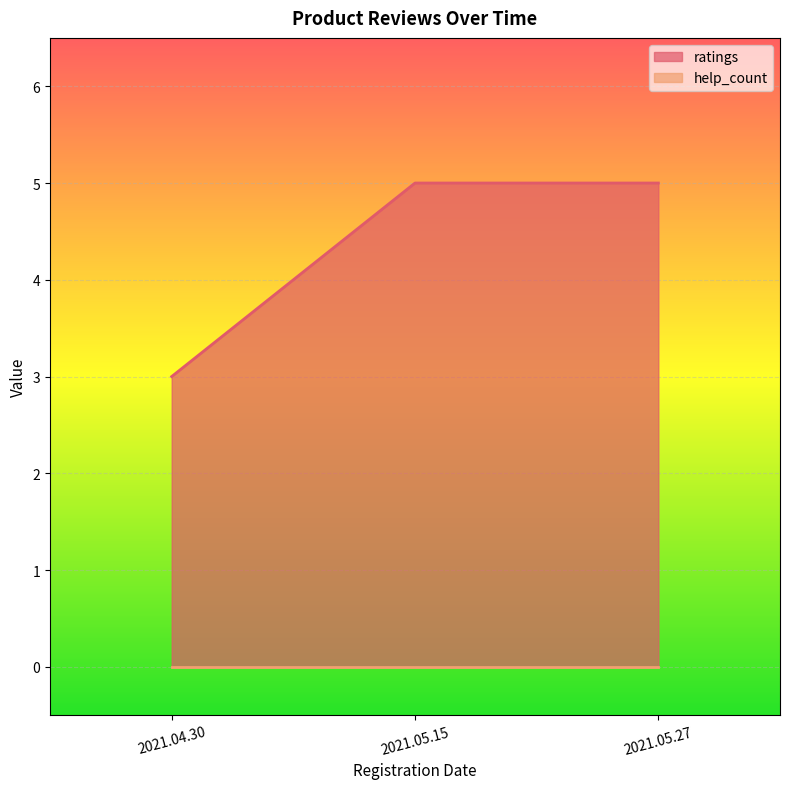

What is the label of the 3rd point from the left?

2021.05.27